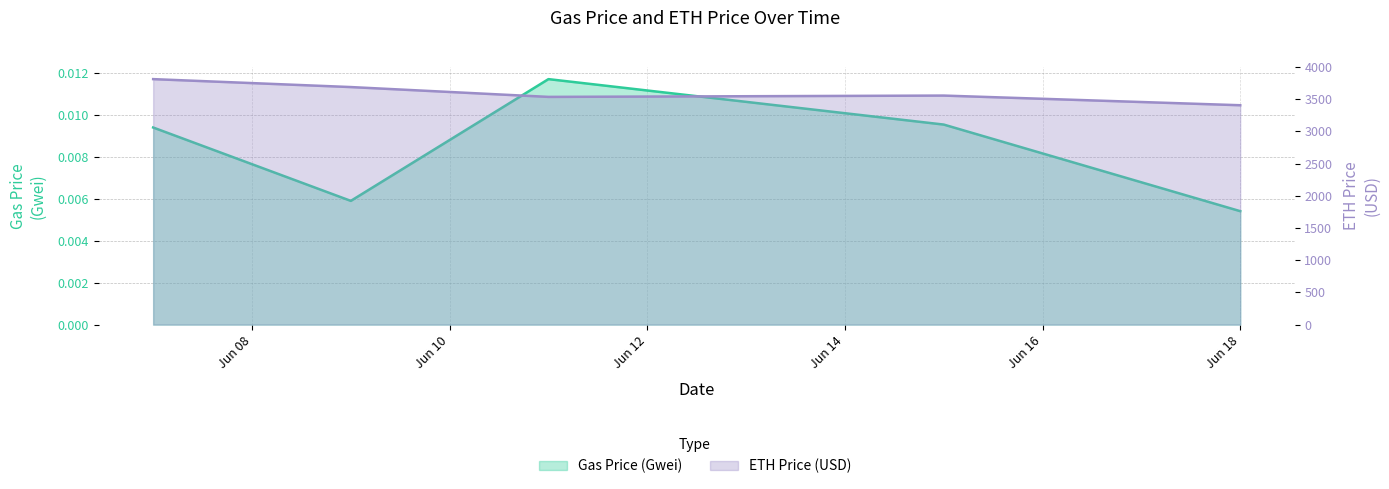

Where is the first local minimum for Gas Price (Gwei)?

2024-06-09